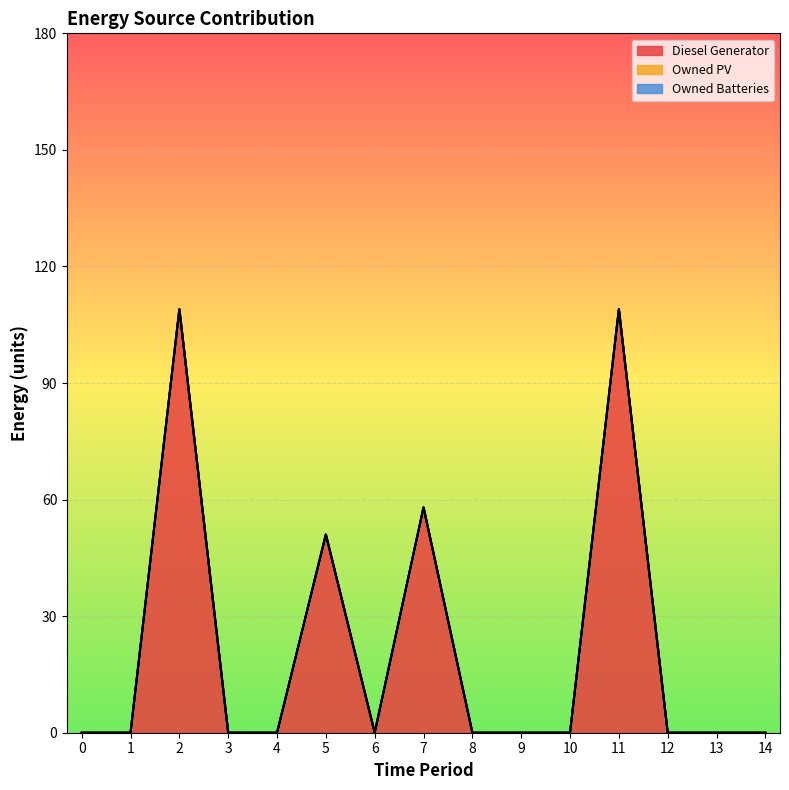

In Diesel Generator, how many points are higher than both neighbors (excluding endpoints)?

4